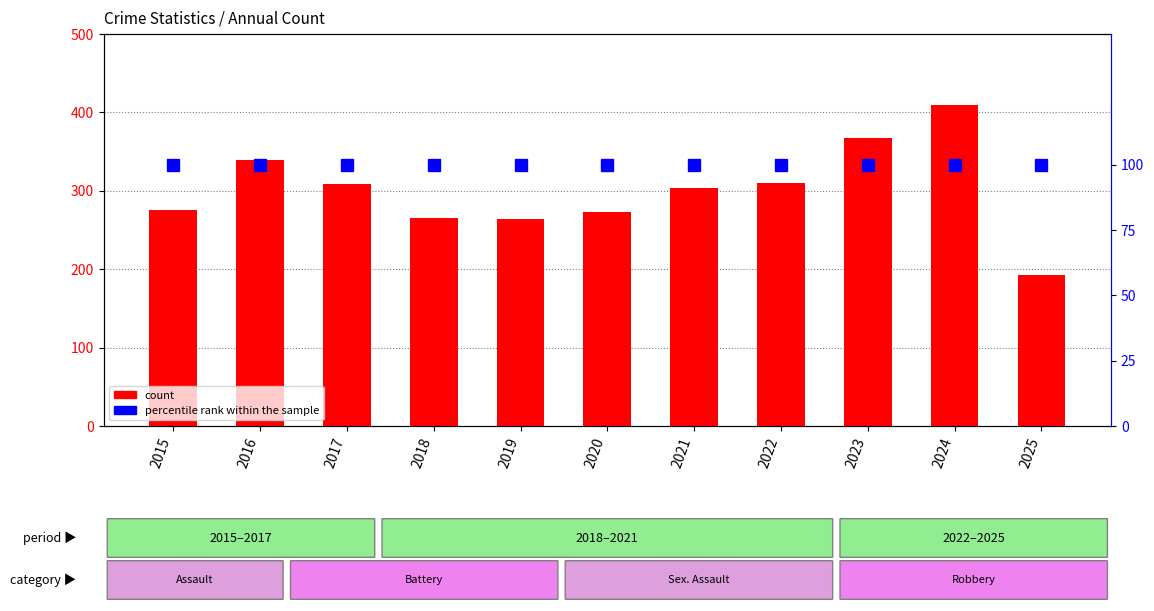

How many values in the count series are below 304?

5